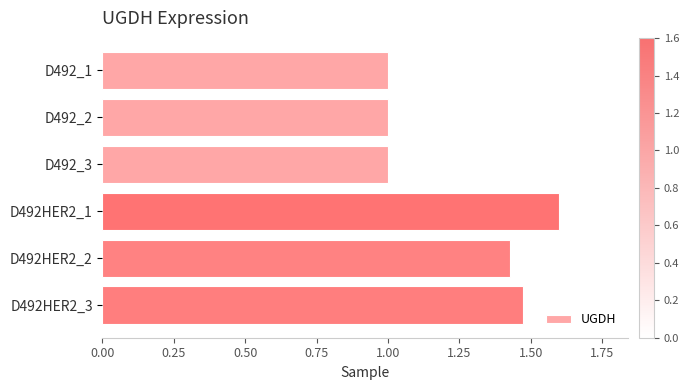

How many bars are there in total?

6